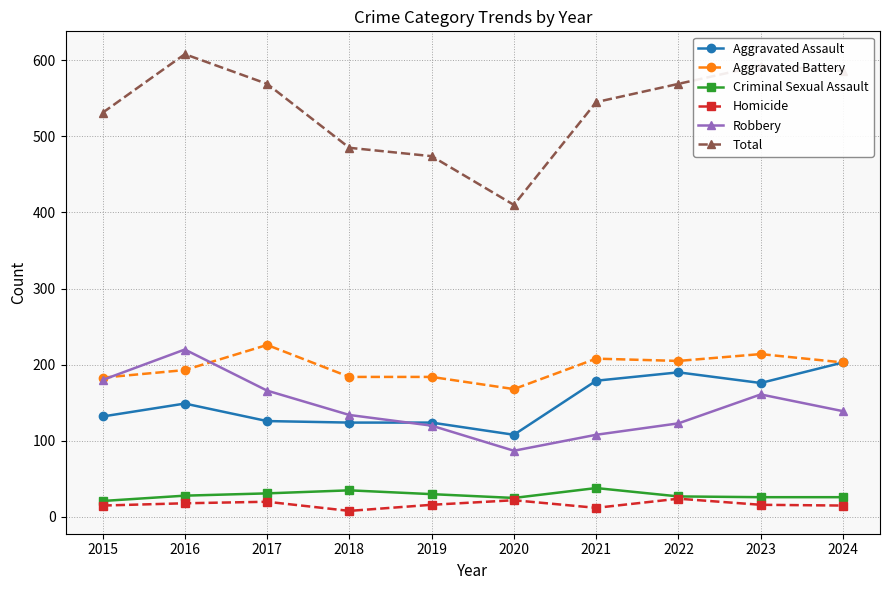

The Aggravated Assault series shows 179 at 2021. True or false?

True